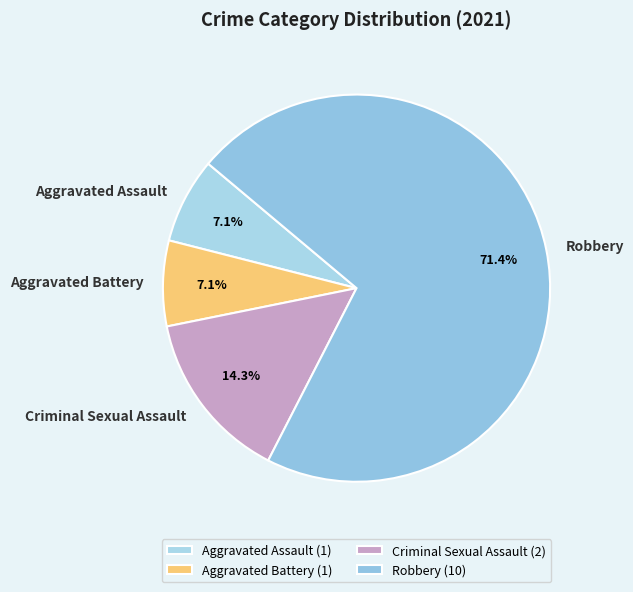

What percentage is the Criminal Sexual Assault slice, to the nearest percent?

14%